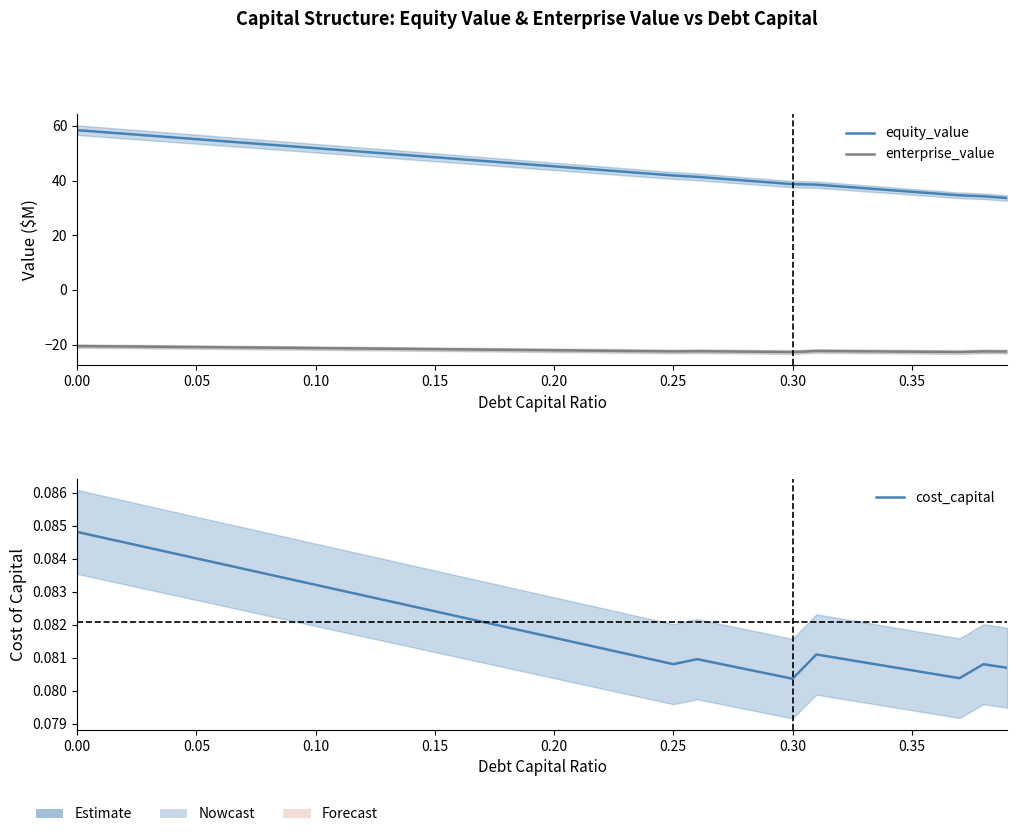

How many interior local valleys does the enterprise_value series have?

3